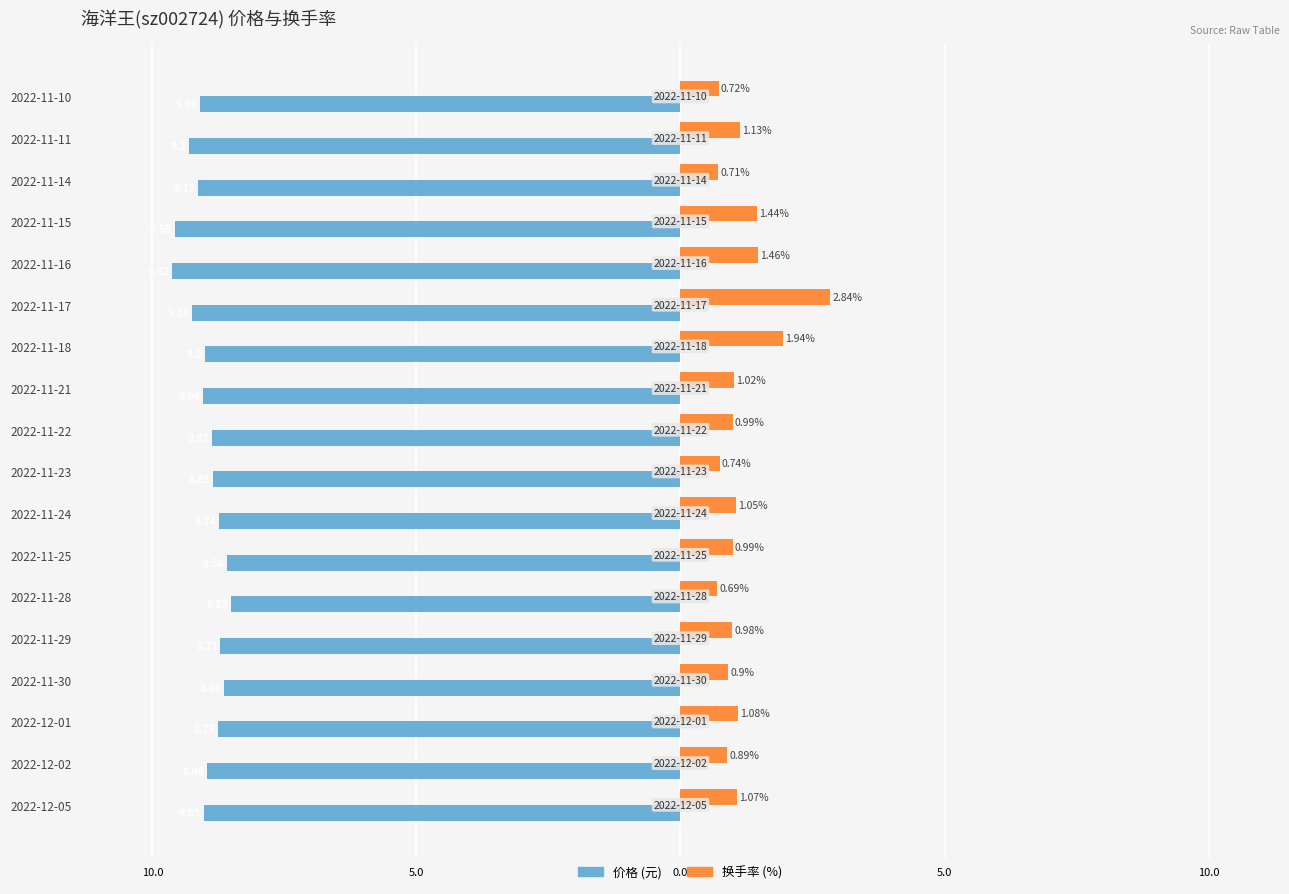

Reading right to left, list all the values displayed in this chart.

价格: -9.1	-9.3	-9.1	-9.6	-9.6	-9.2	-9.0	-9.0	-8.9	-8.8	-8.7	-8.6	-8.5	-8.7	-8.6	-8.8	-9.0	-9.0
换手率: 0.7	1.1	0.7	1.4	1.5	2.8	1.9	1.0	1.0	0.7	1.1	1.0	0.7	1.0	0.9	1.1	0.9	1.1